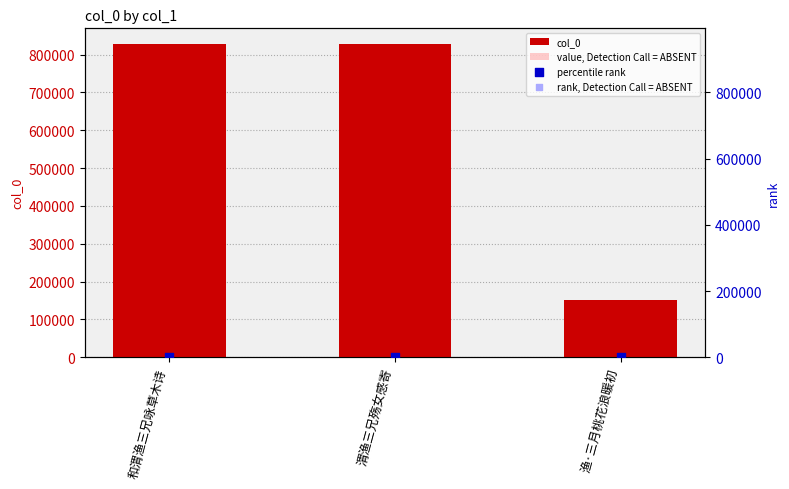

Is the value of rank, Detection Call = ABSENT at 渭渔三兄殇女感寄 greater than the value of col_0 at 和渭渔三兄咏草木诗?

No